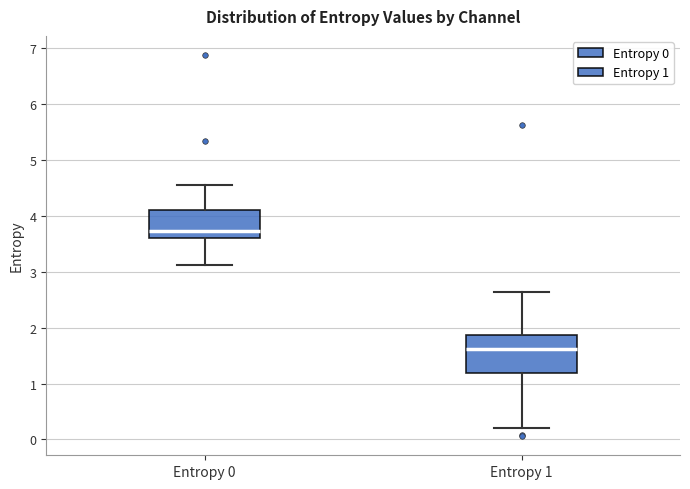

Which box's median line is the lowest?

Entropy 1